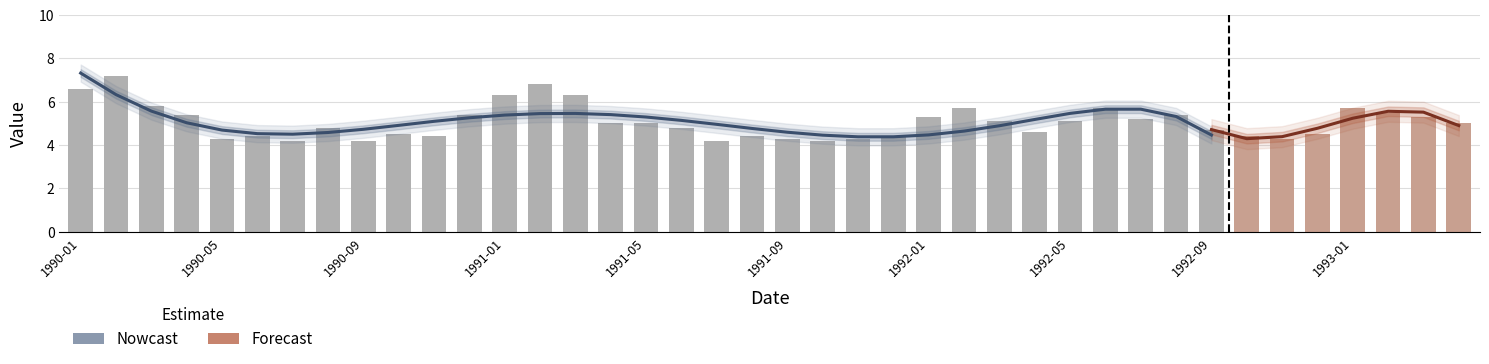

What is the change in value from 1991-02 to 1992-03?

-1.7